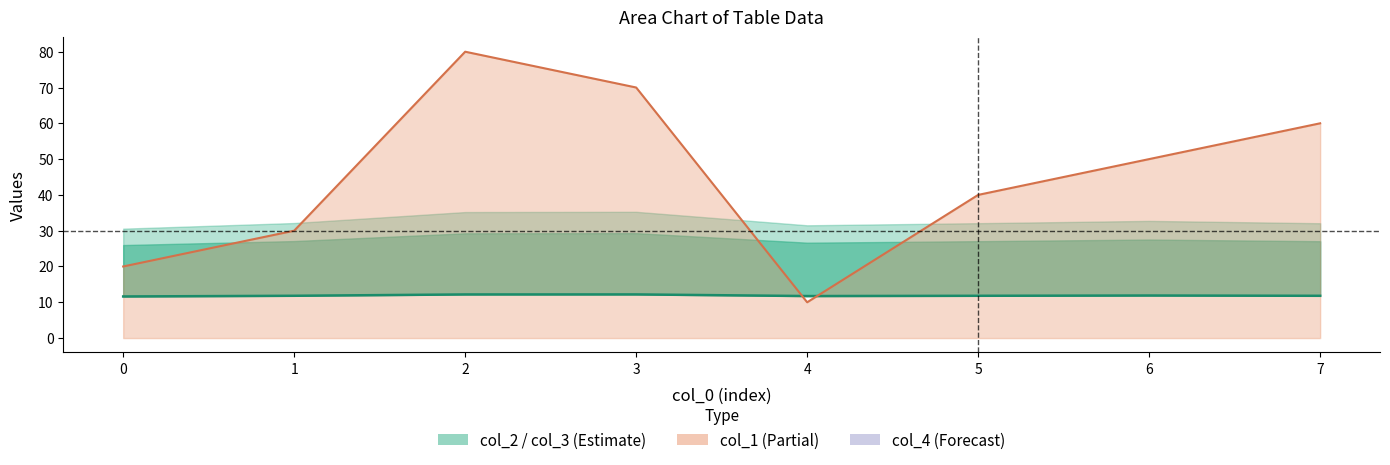

Between 0 and 3, which is larger?

3